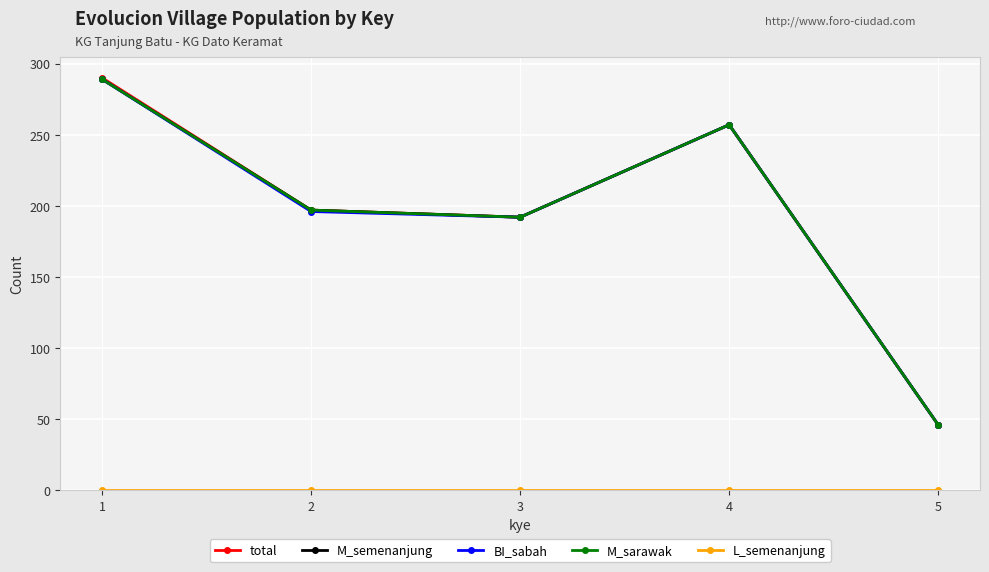

Does the chart have visible grid lines?

Yes